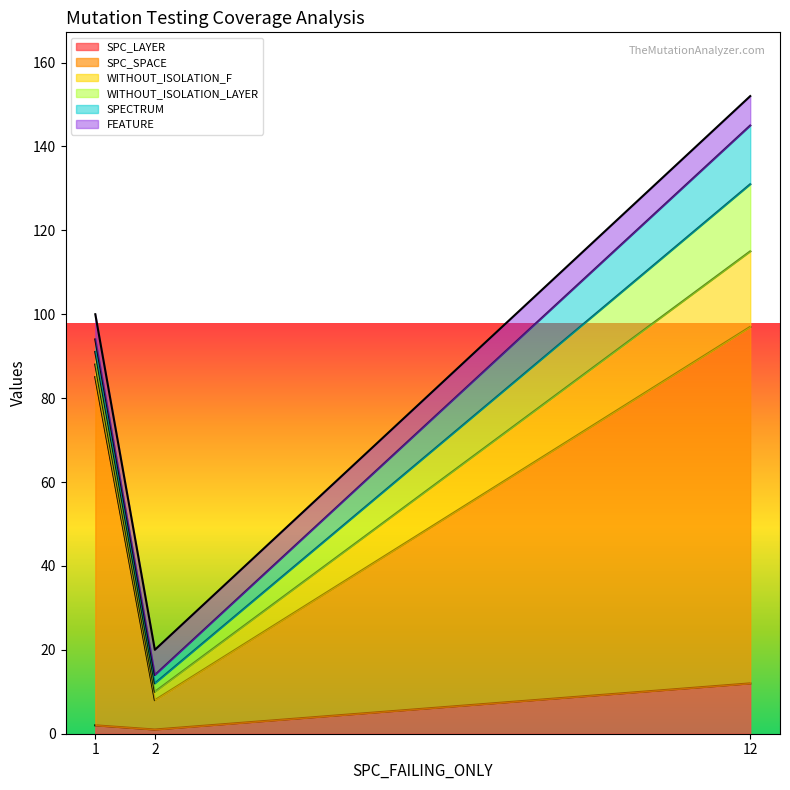

Reading left to right, extract all data points from this chart.

SPC_LAYER: 1=2	2=1	12=12
SPC_SPACE: 1=83	2=7	12=85
WITHOUT_ISOLATION_F: 1=3	2=2	12=18
WITHOUT_ISOLATION_LAYER: 1=3	2=2	12=16
SPECTRUM: 1=3	2=2	12=14
FEATURE: 1=6	2=6	12=7